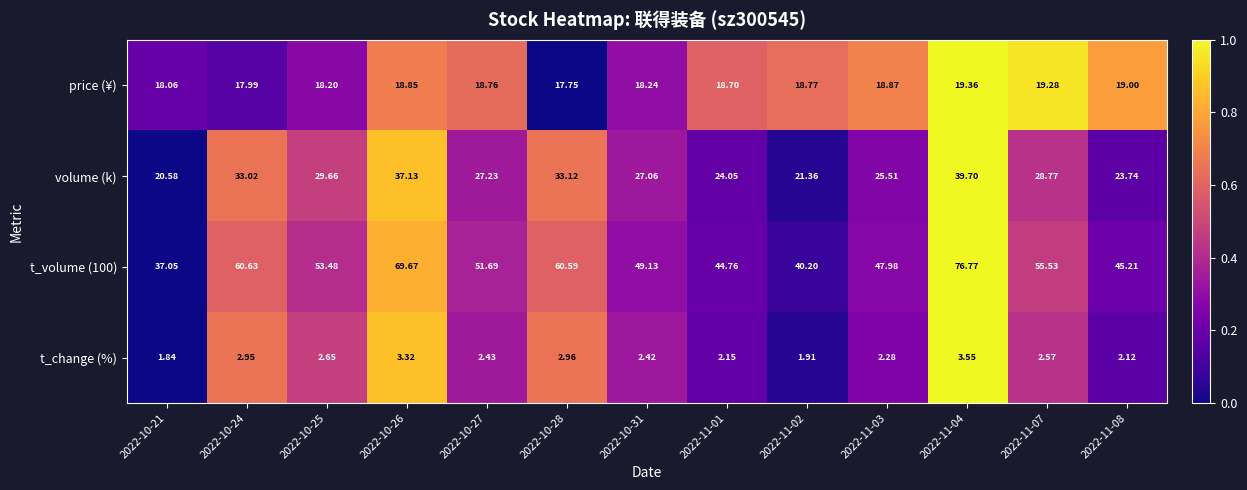

At 2022-11-01, list the series in order from smallest to largest.

t_change (%), price (¥), volume (k), t_volume (100)